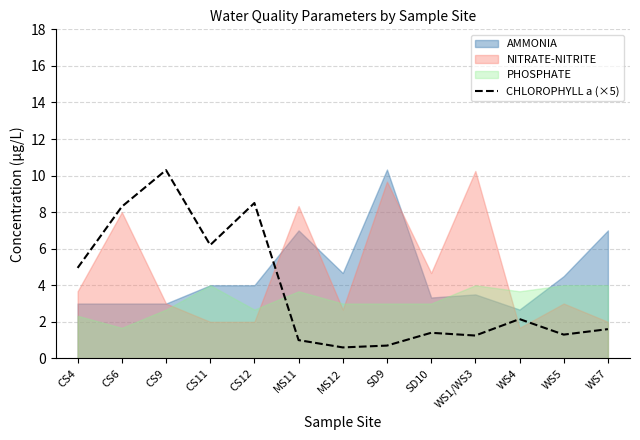

Reading right to left, transcribe all the data shown in this chart.

1.6	1.3	2.1	1.2	1.4	0.7	0.6	1.0	8.5	6.2	10.3	8.3	5.0